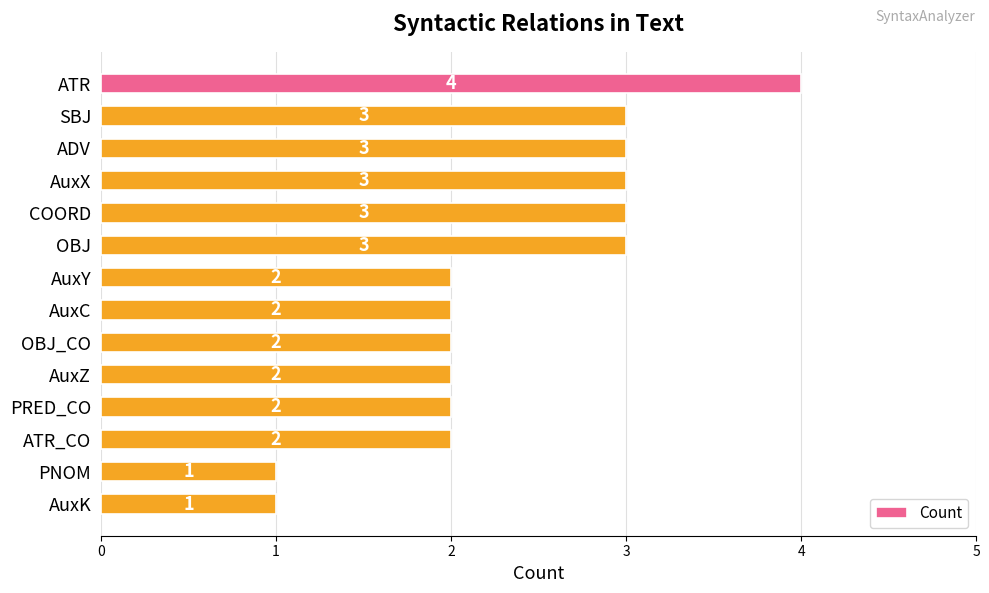

What is the minimum value shown in the chart?

1